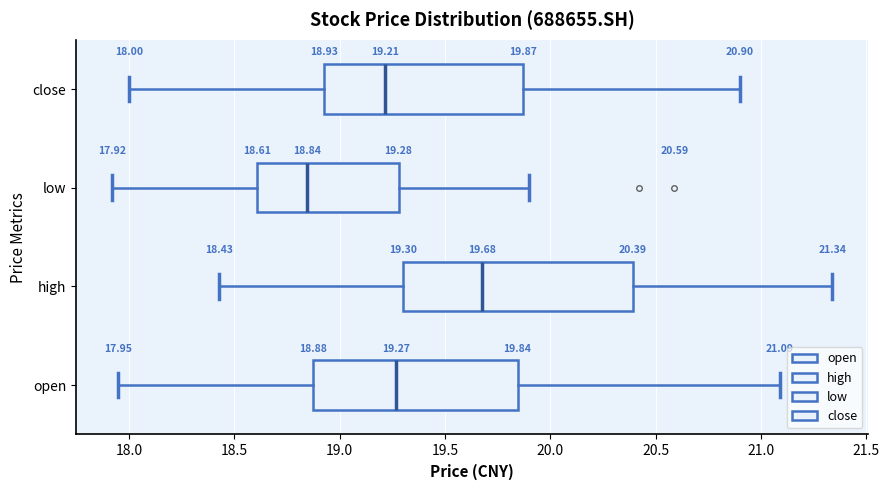

Which box is the widest, from its left edge to its right edge?

high